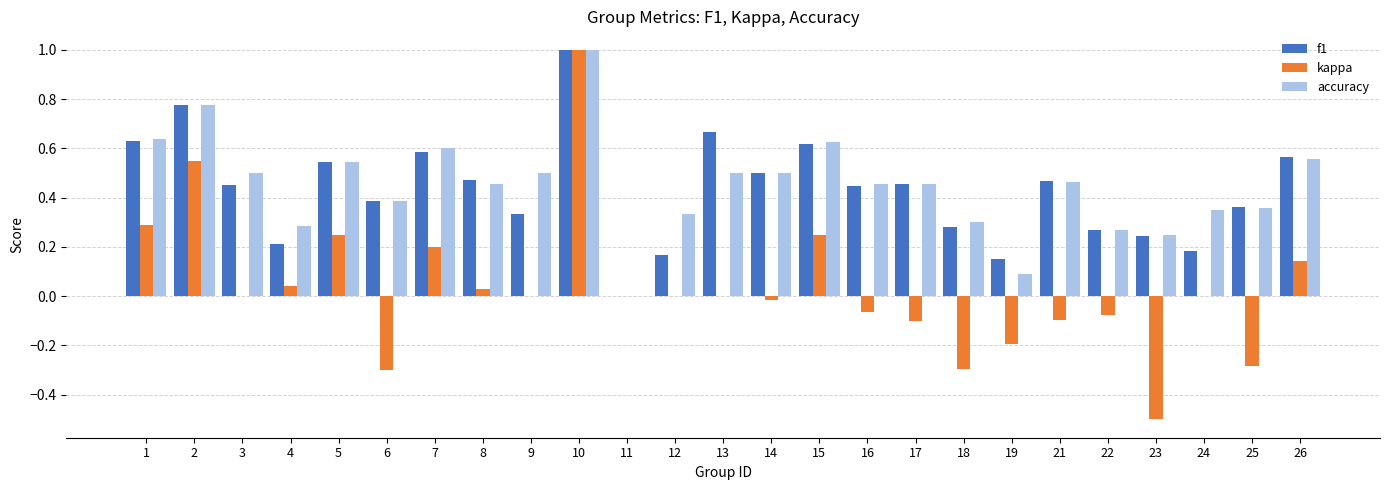

Which series changed the most between 8 and 10?

kappa